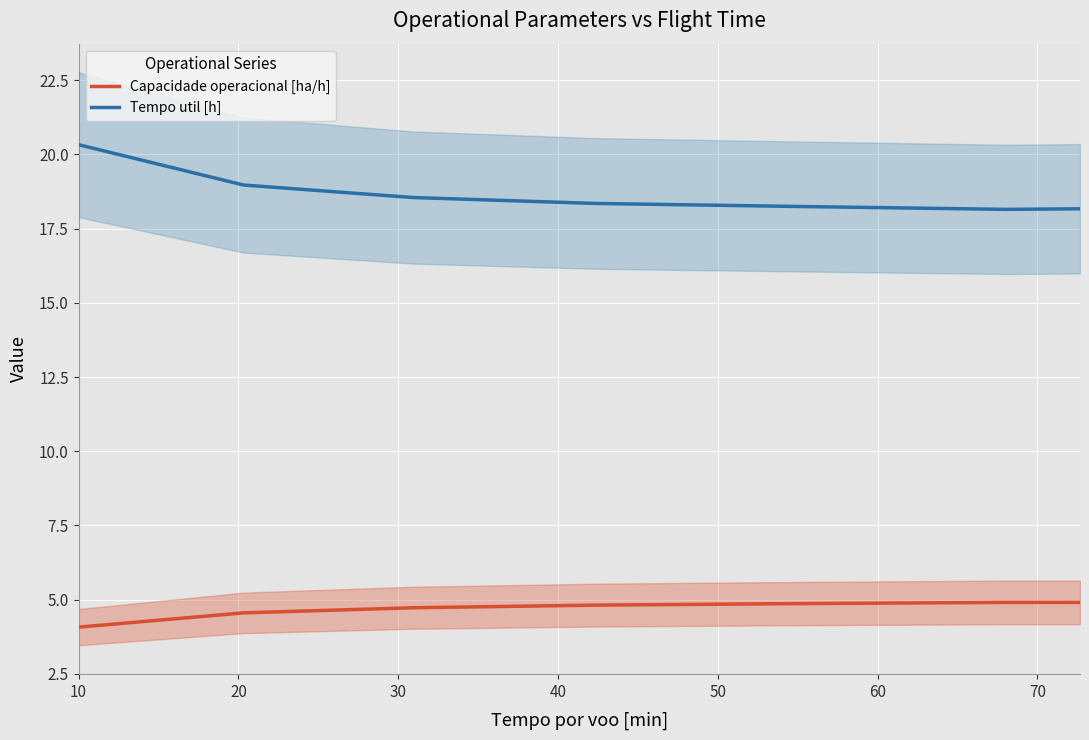

What is the lowest value of the Capacidade operacional [ha/h] series?

4.1